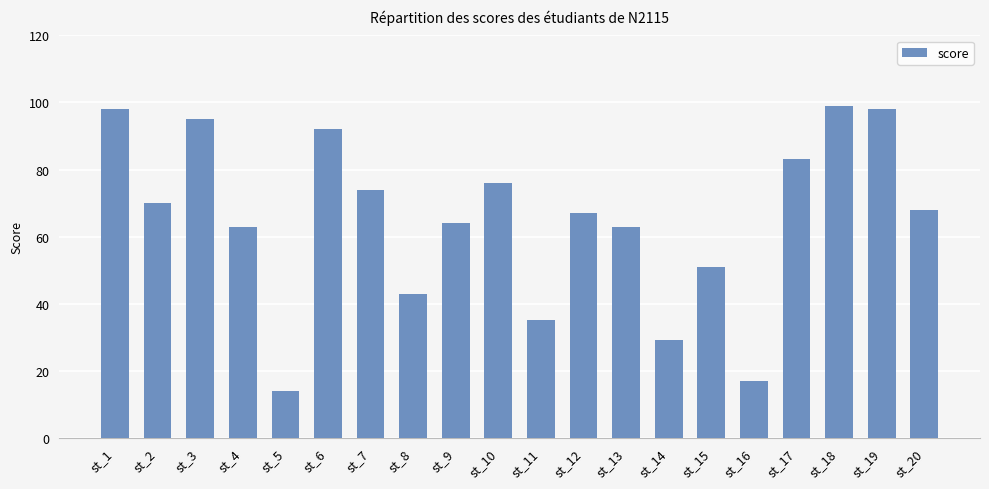

Which has a higher value, st_20 or st_10?

st_10